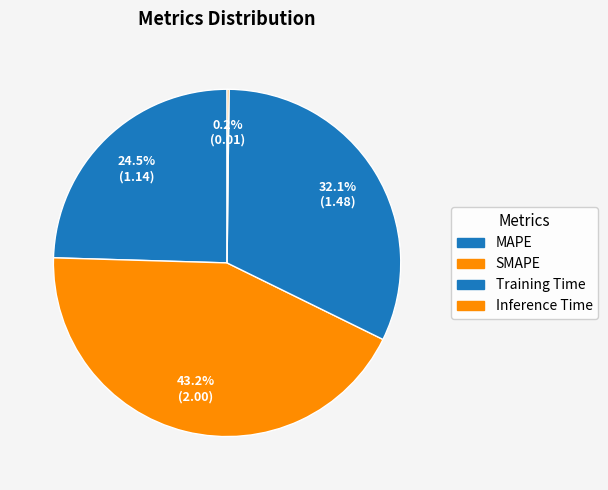

How many segments does this pie chart have?

4